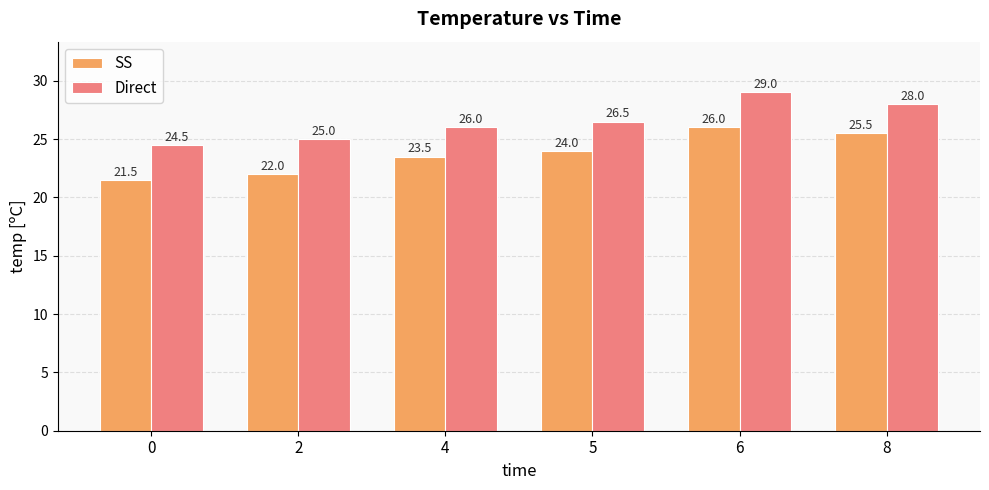

Count the SS values in the range 22 to 25.

3